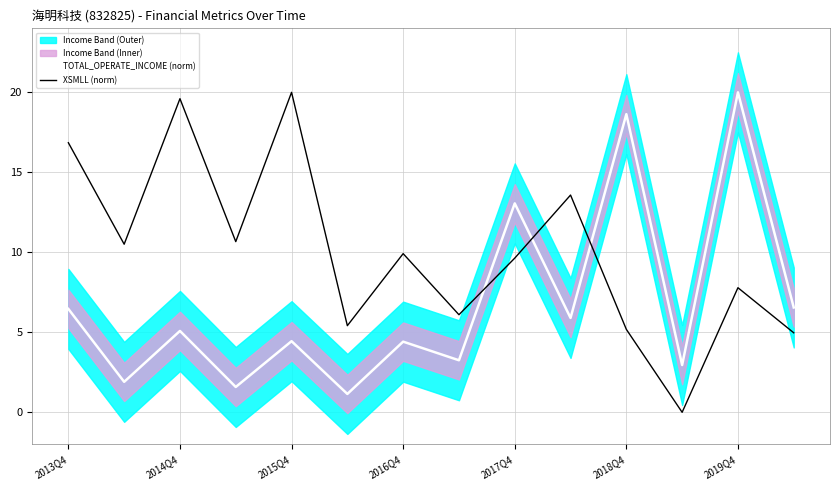

What is the difference between the maximum and minimum values in the XSMLL (norm) series?

20.0